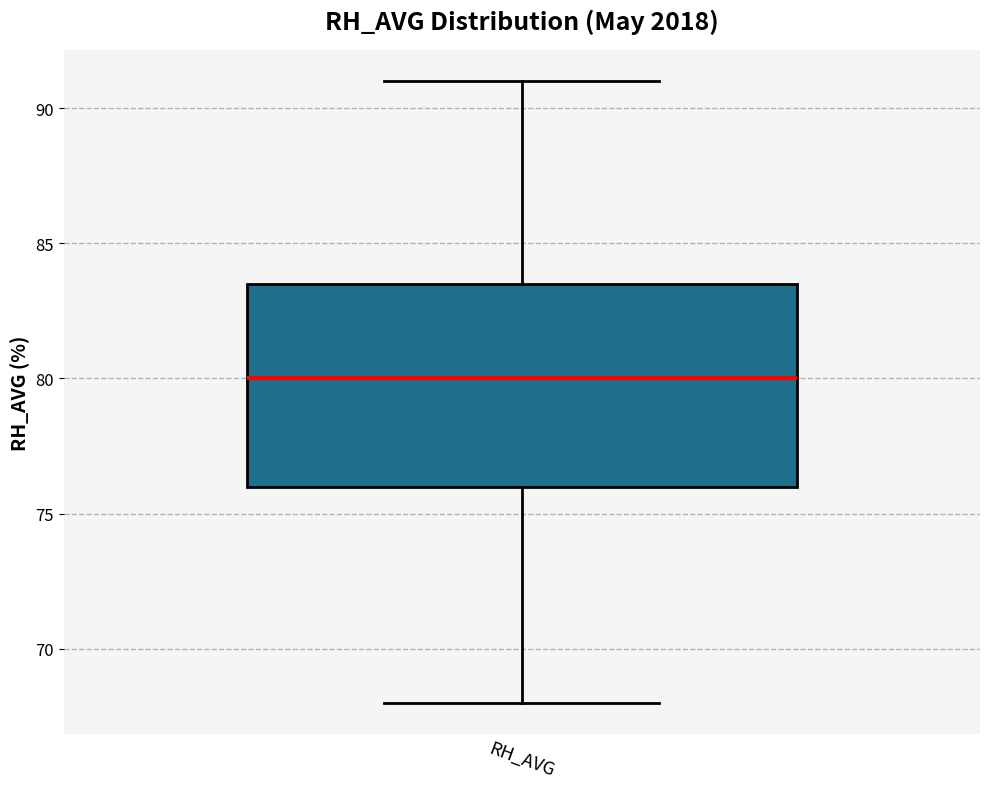

Transcribe this box plot: give where the median line is, the range the box spans, and where the two whiskers end, as read against the y-axis. The values are not printed on the chart, so give them approximately, as read against the axis.

median 80.0, box 76.0 to 83.5, whiskers 68.0 to 91.0